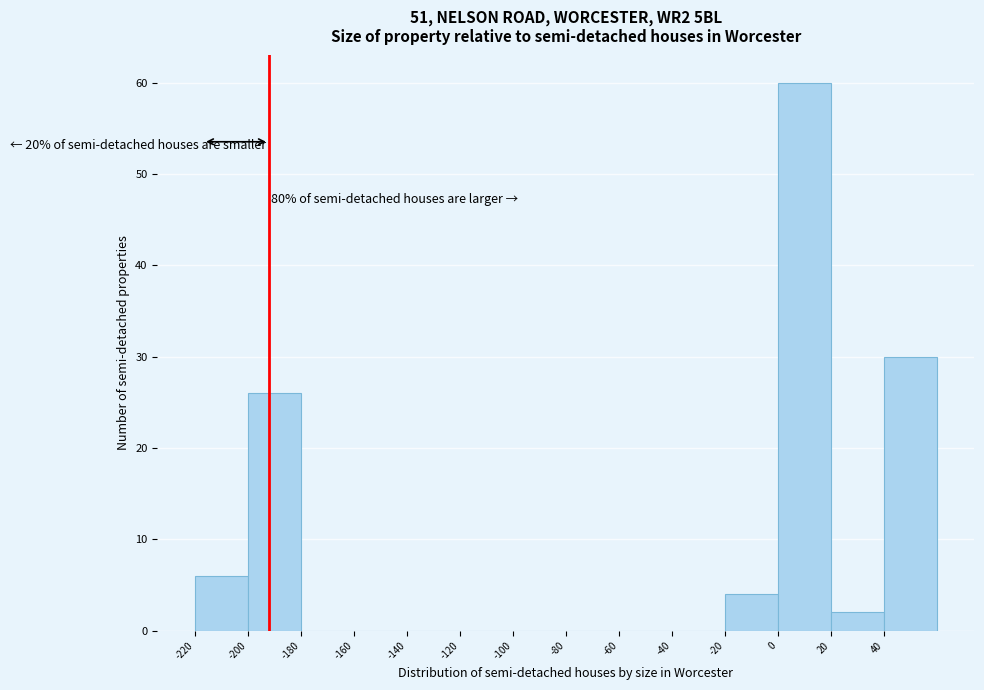

Which range on the x-axis has the tallest bar?

0 to 20